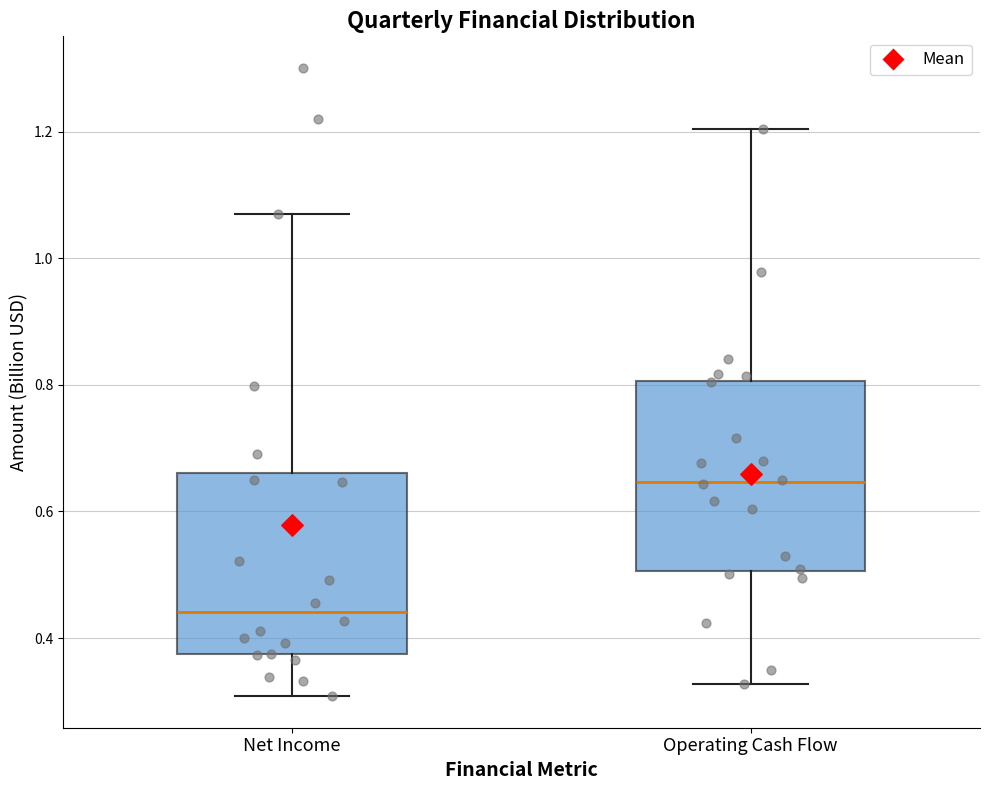

Which box's median line is the lowest?

Net Income